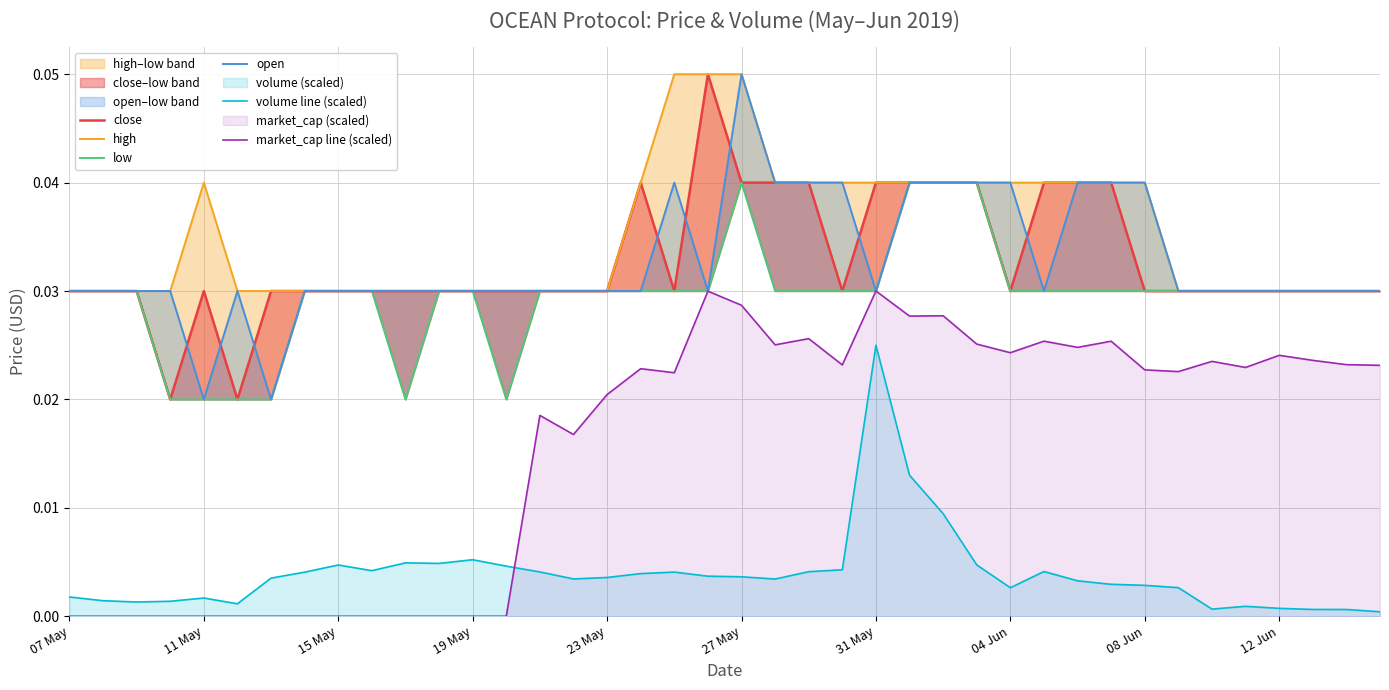

At which category is the sum across all series the highest?

27 May